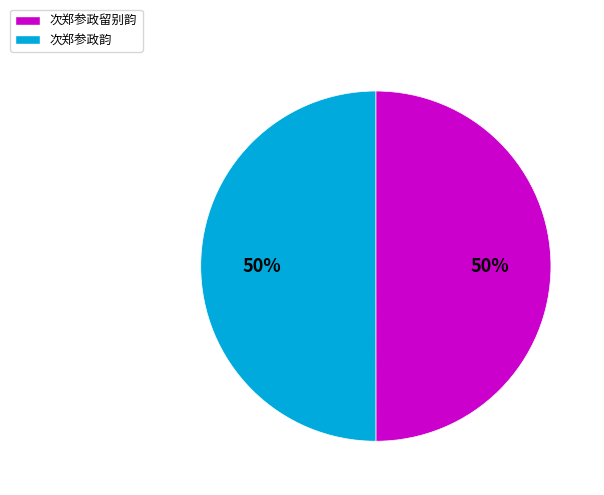

The 次郑参政韵 slice represents 50% of the pie. True or false?

True